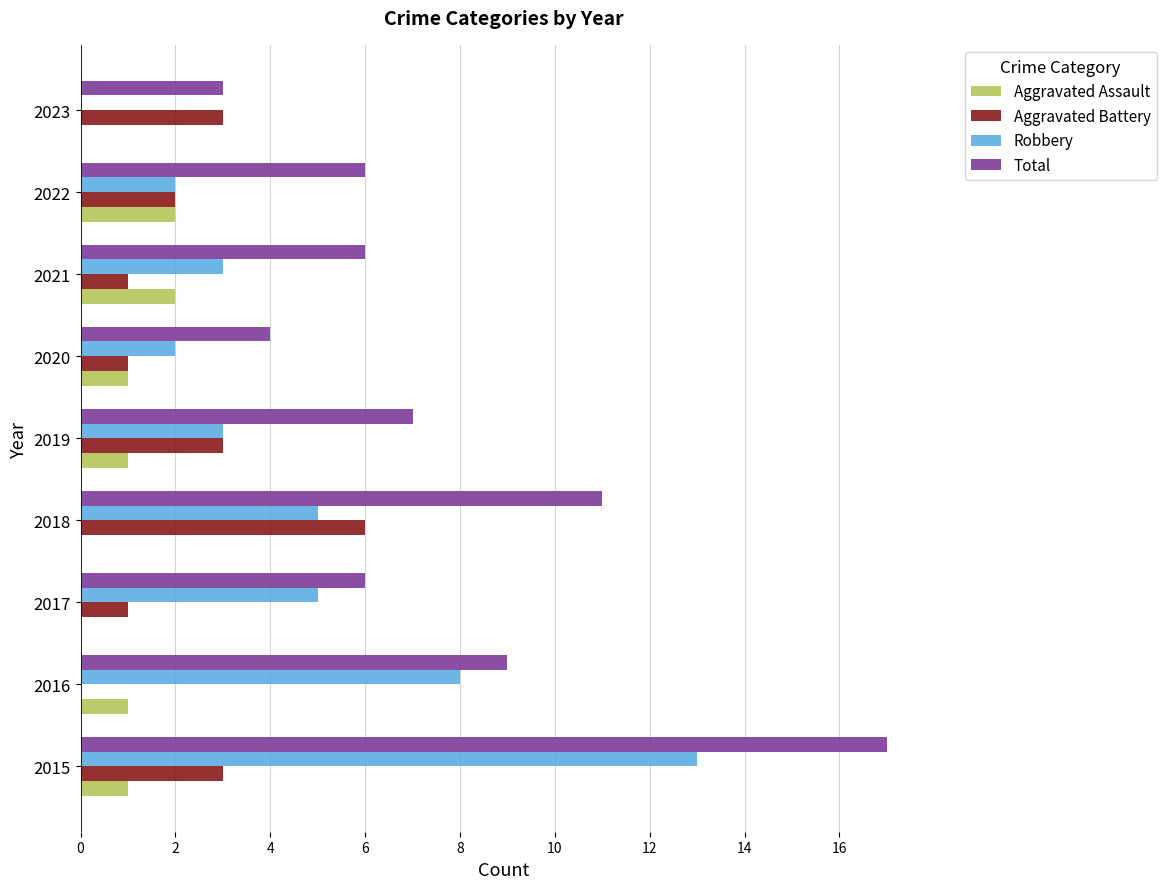

What is the sum of the Total values at 2015 and 2021?

23